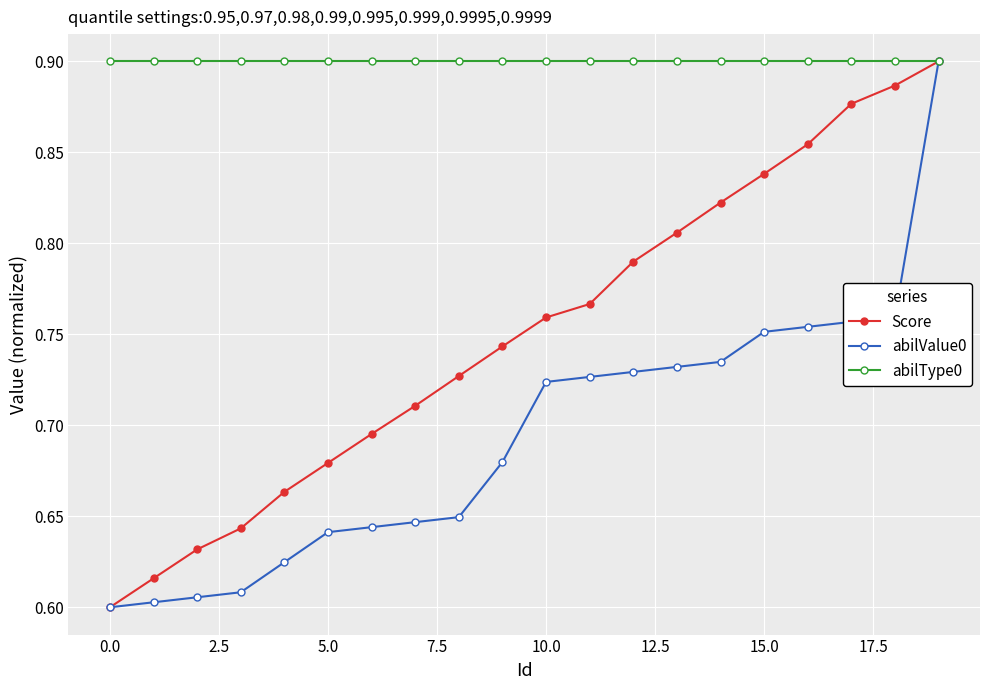

Count the Score values in the range 0 to 1.

20